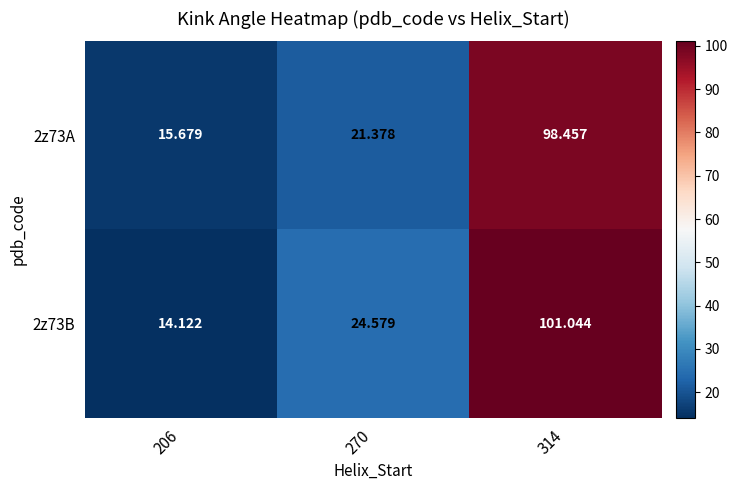

Is the value of 2z73A at 314 greater than the value of 2z73B at 270?

Yes